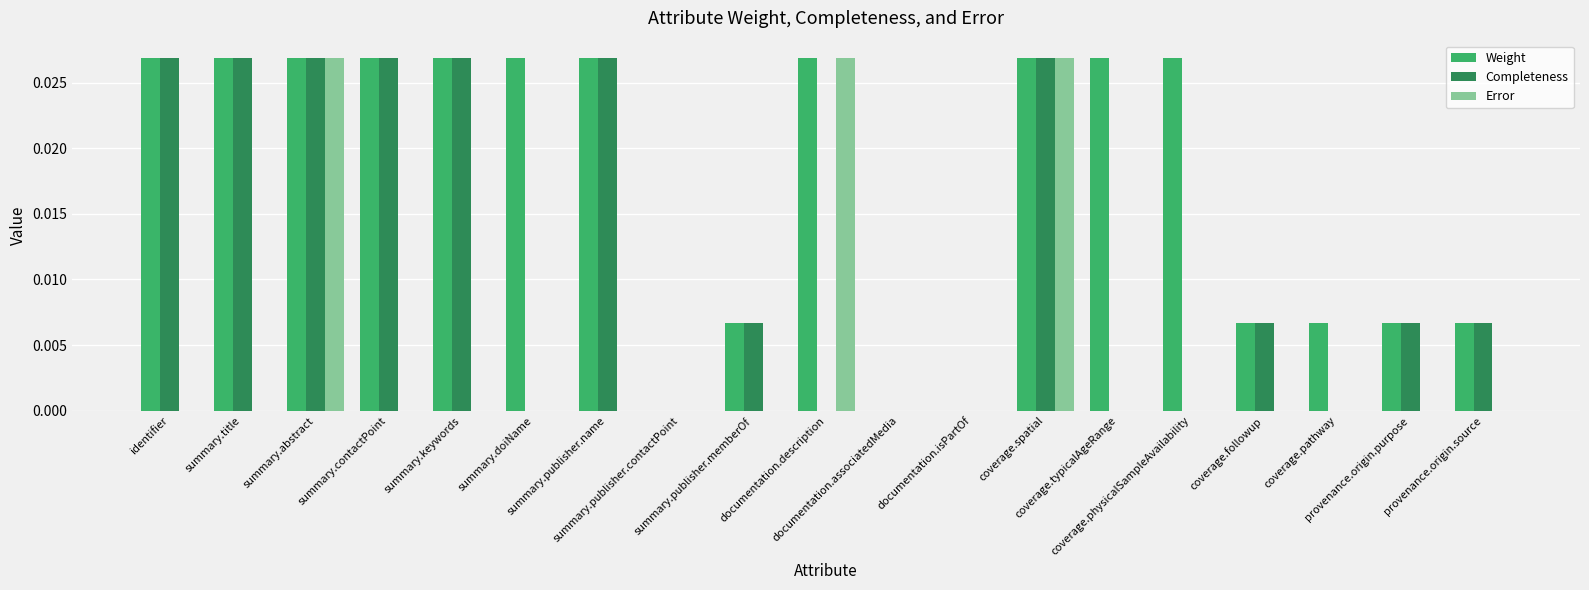

Which series has the widest spread of values?

Weight